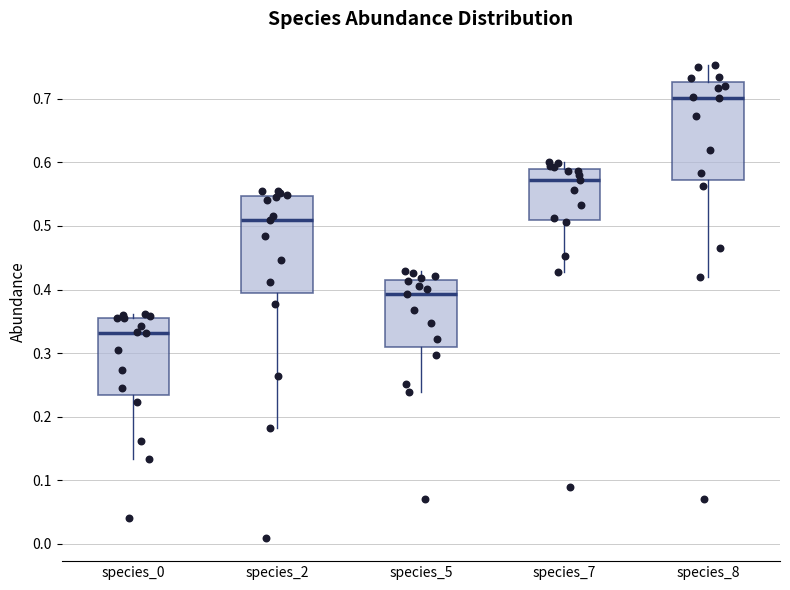

Reading left to right, read every box against the y-axis: the position of its median line, the range the box covers, and the ends of its whiskers. The values are not printed on the chart, so give them approximately, as read against the axis.

species_0: median 0.33, box 0.23 to 0.35, whiskers 0.13 to 0.36
species_2: median 0.51, box 0.39 to 0.55, whiskers 0.18 to 0.56
species_5: median 0.39, box 0.31 to 0.42, whiskers 0.24 to 0.43
species_7: median 0.57, box 0.51 to 0.59, whiskers 0.43 to 0.60
species_8: median 0.70, box 0.57 to 0.73, whiskers 0.42 to 0.75